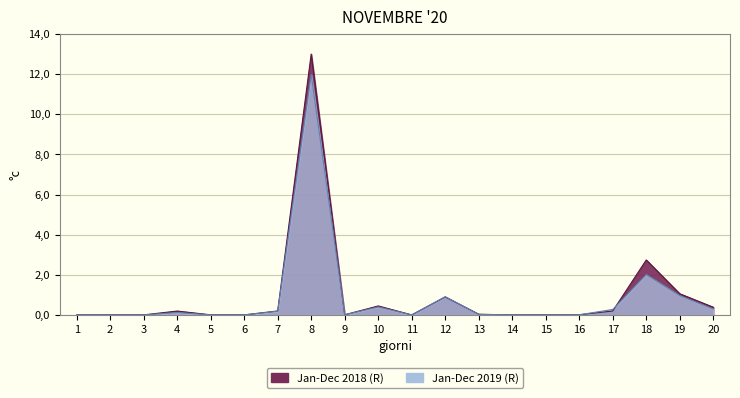

What are all the series names shown in the legend?

Jan-Dec 2018 (R), Jan-Dec 2019 (R)